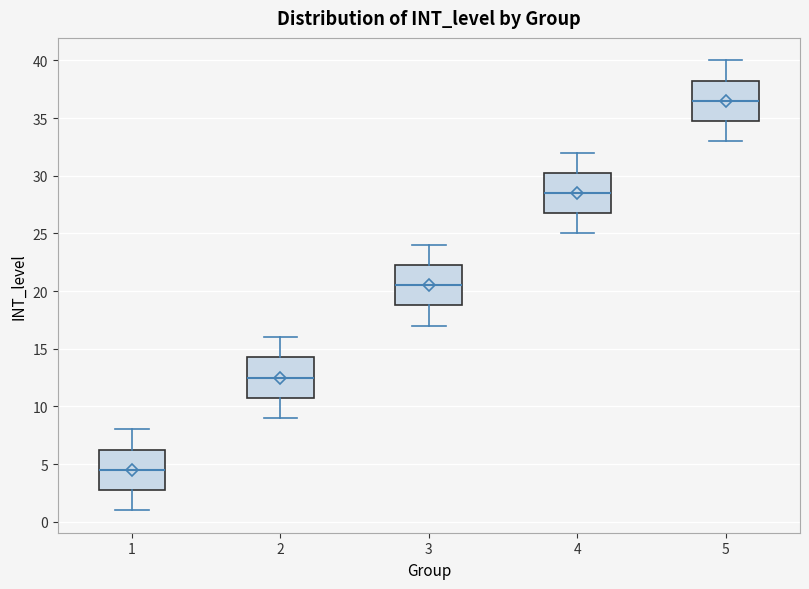

Reading left to right, transcribe this box plot: for each box, give where its median line is, the range the box spans, and where its two whiskers end, as read against the y-axis. The values are not printed on the chart, so give them approximately, as read against the axis.

1: median 4.5, box 3.0 to 6.5, whiskers 1.0 to 8.0
2: median 12.5, box 11.0 to 14.5, whiskers 9.0 to 16.0
3: median 20.5, box 19.0 to 22.5, whiskers 17.0 to 24.0
4: median 28.5, box 27.0 to 30.5, whiskers 25.0 to 32.0
5: median 36.5, box 35.0 to 38.5, whiskers 33.0 to 40.0